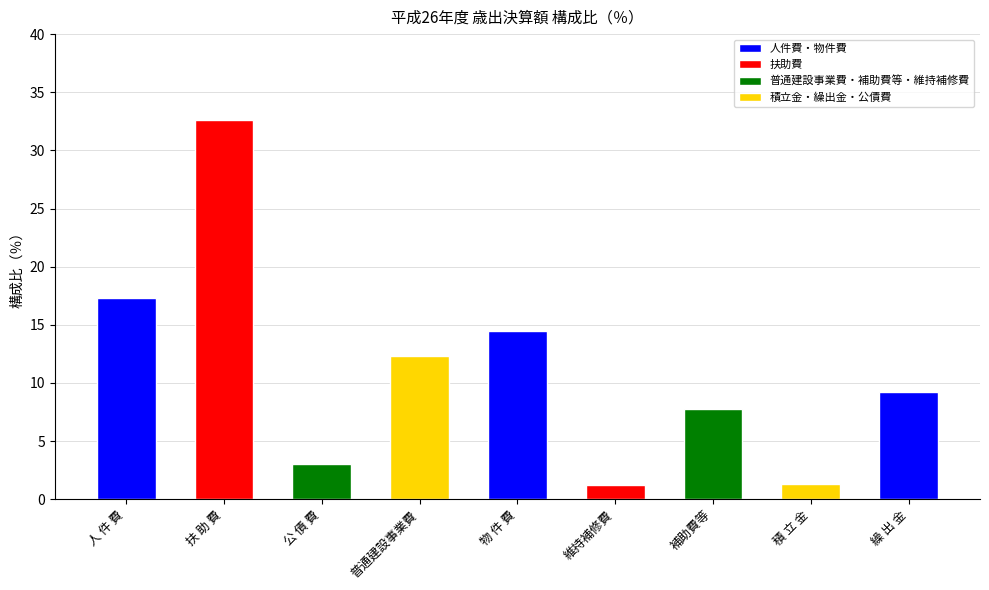

What is the label of the 3rd bar from the left?

公 債 費